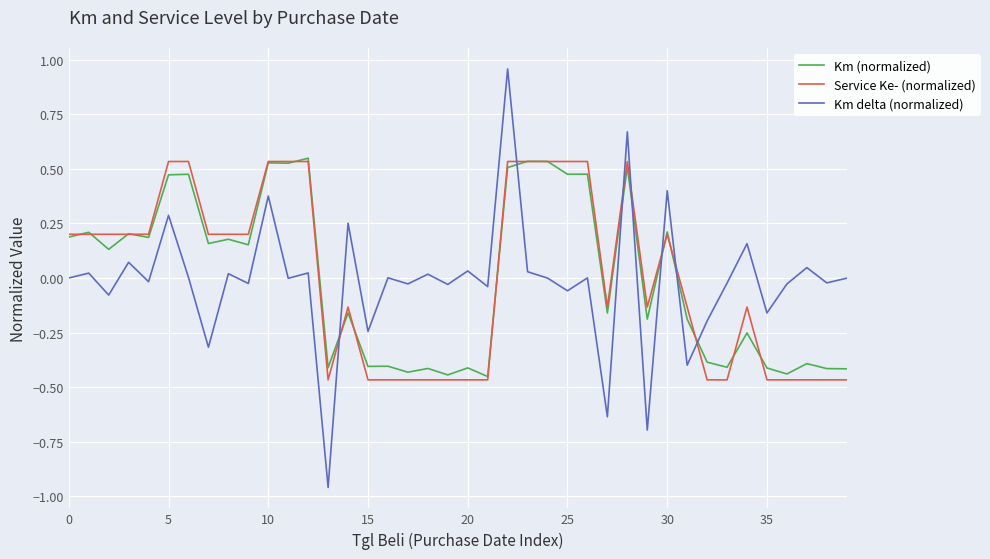

How many intersections are there between Km (normalized) and Km delta (normalized)?

7